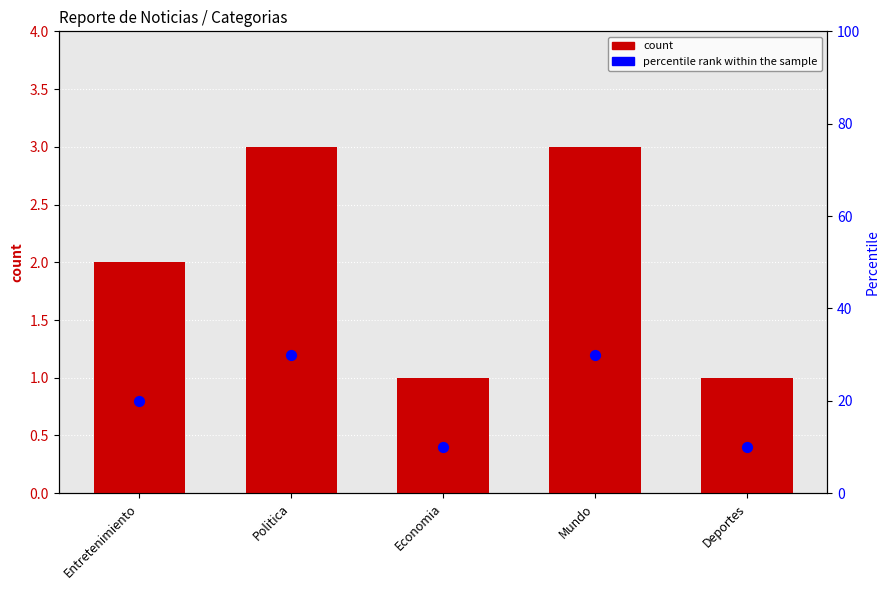

Which series contains the lowest Y value?

count